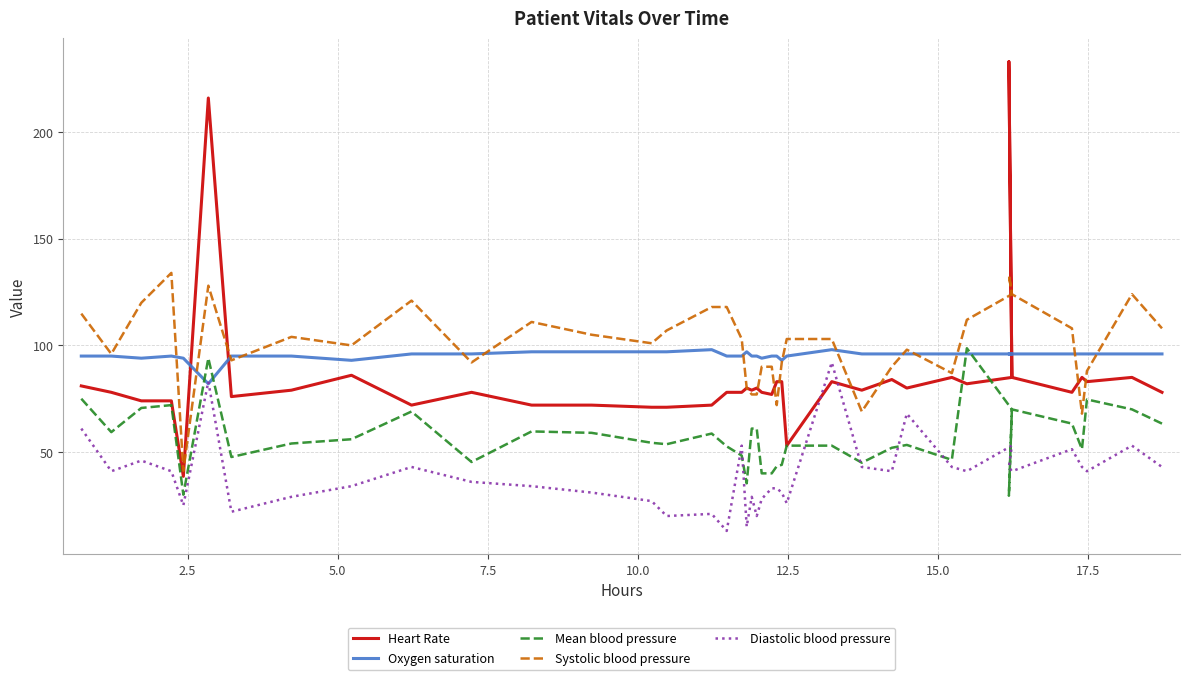

After their last crossing, which series has the higher values: Mean blood pressure or Heart Rate?

Heart Rate